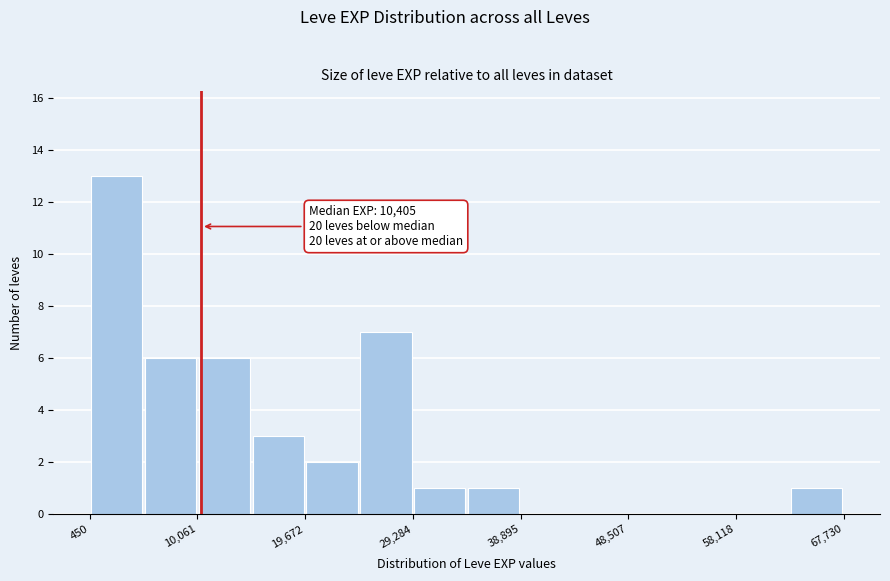

Over which range of the x-axis is the bar tallest?

0 to 5000